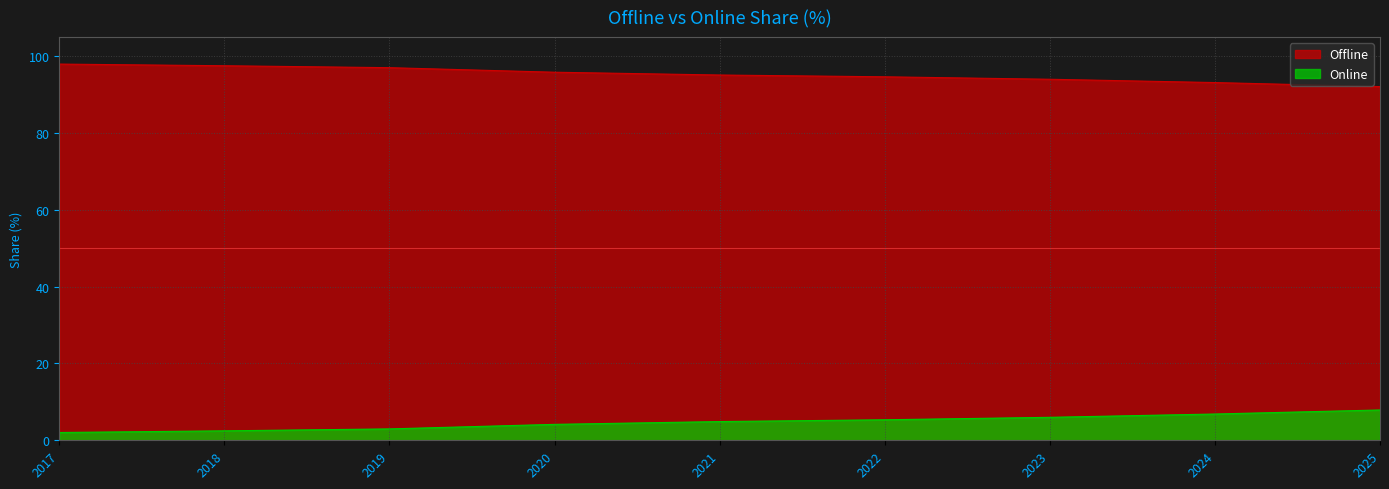

Which series changed the most between 2021 and 2023?

Offline